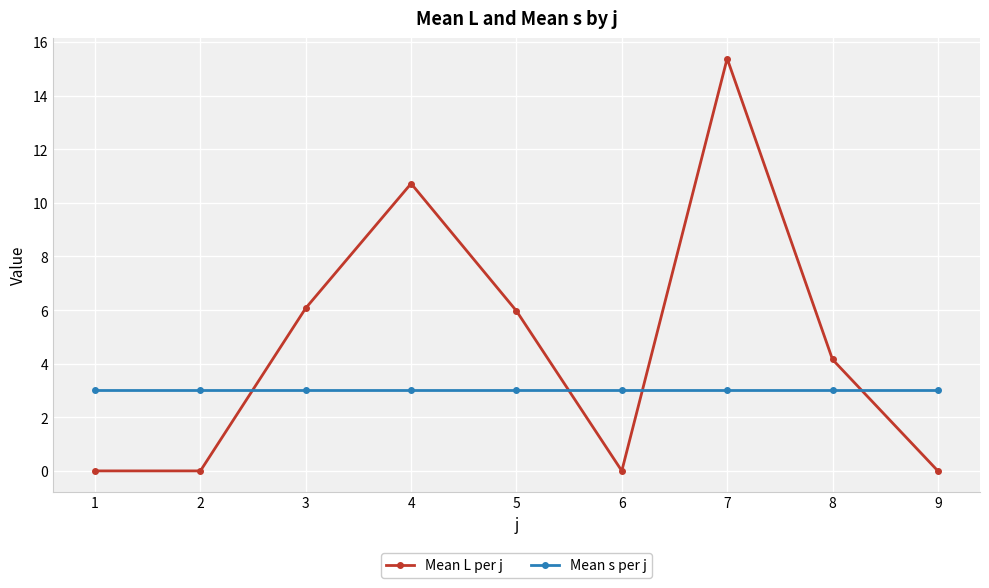

Rank the series by their average value, from lowest to highest.

Mean s per j, Mean L per j